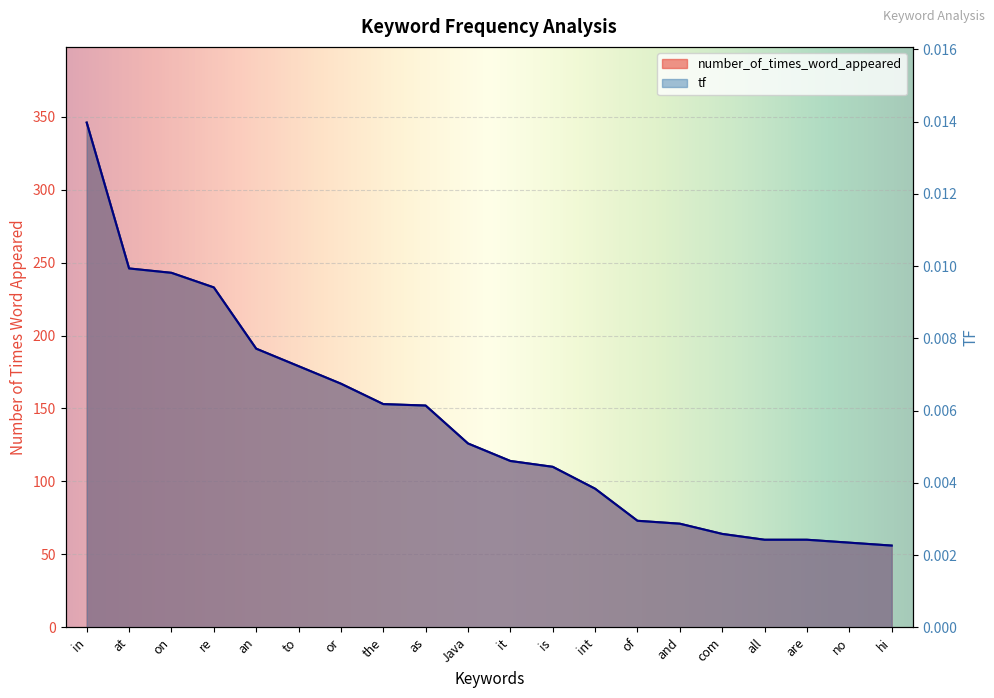

Which series changed the most between on and is?

number_of_times_word_appeared